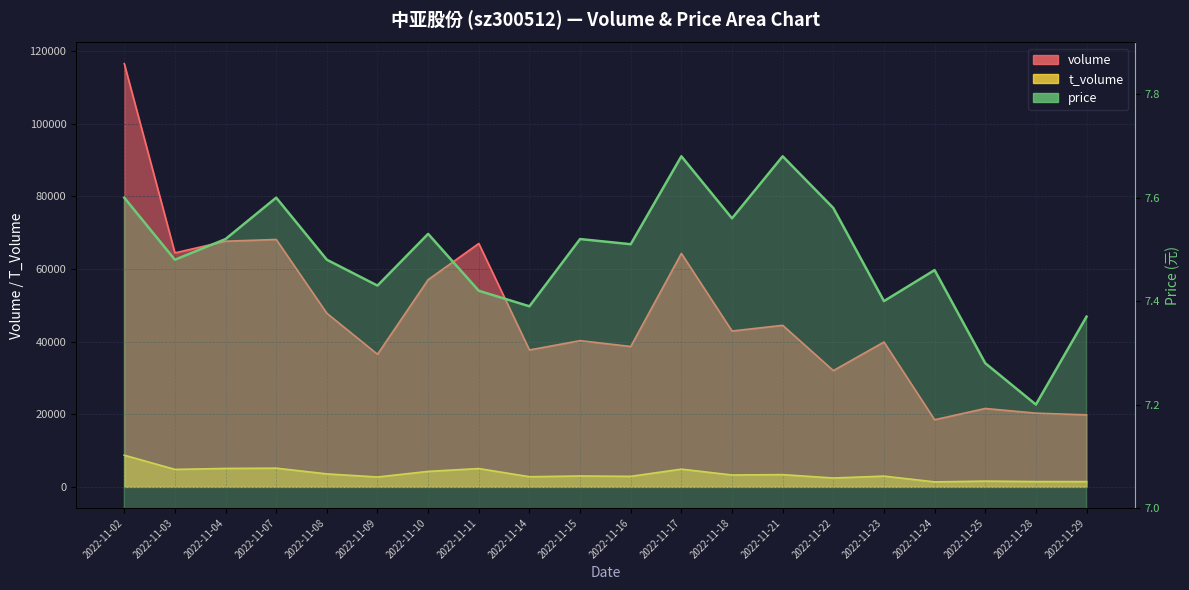

Where is volume nearest to the value 67505?

2022-11-04